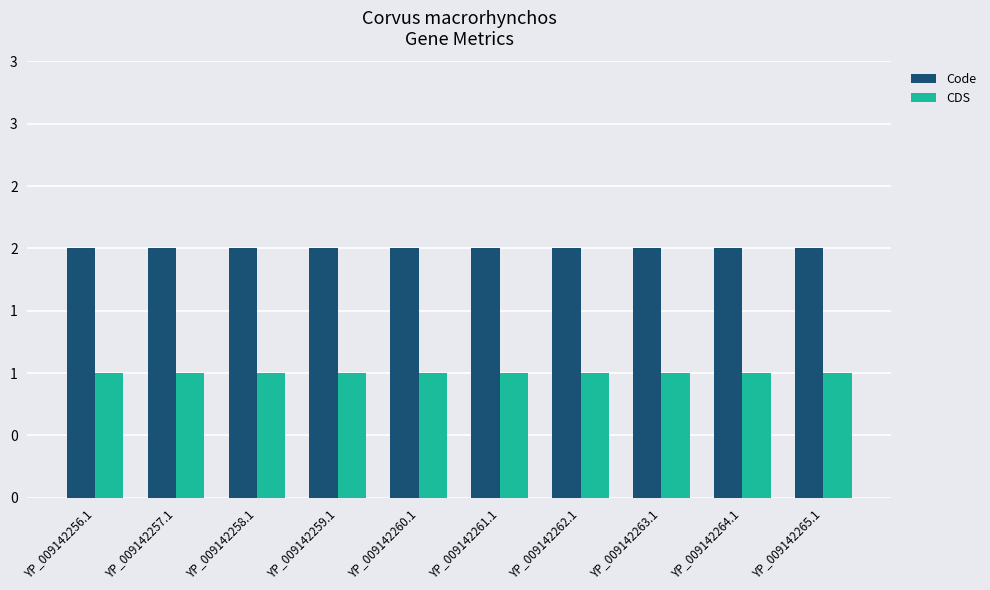

Which series has the widest spread of values?

Code